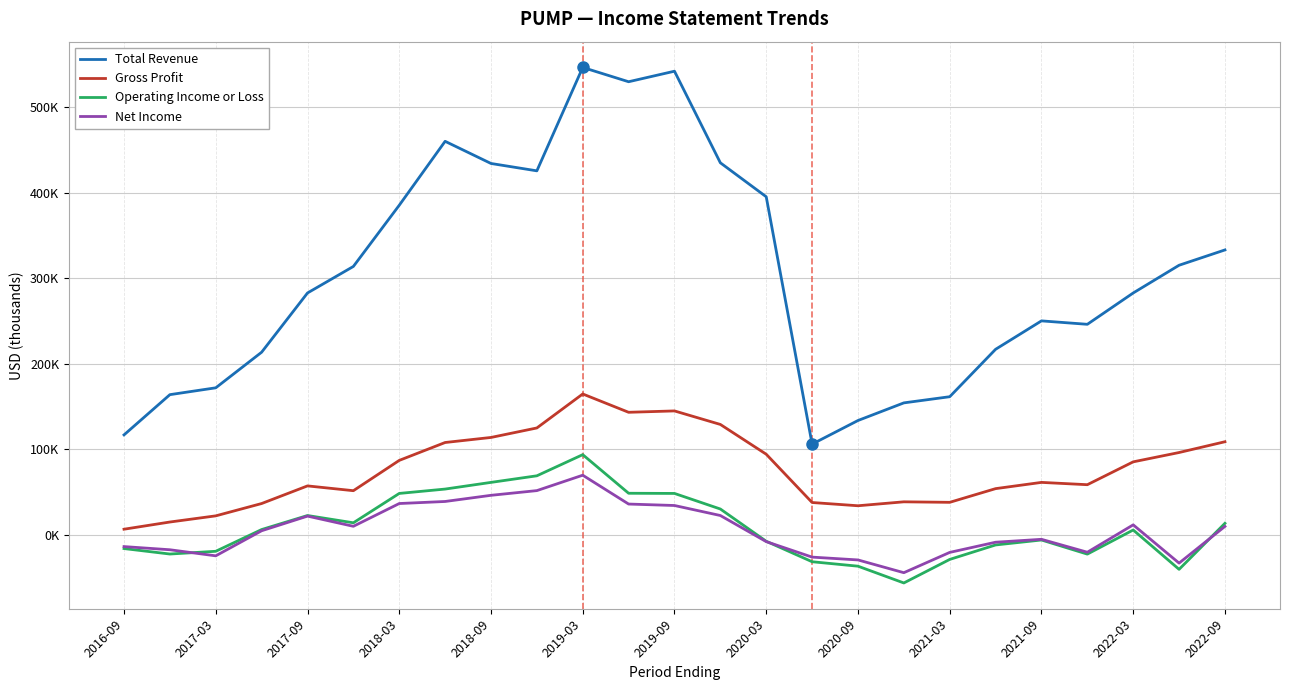

At how many categories does at least one series exceed 252226?

14